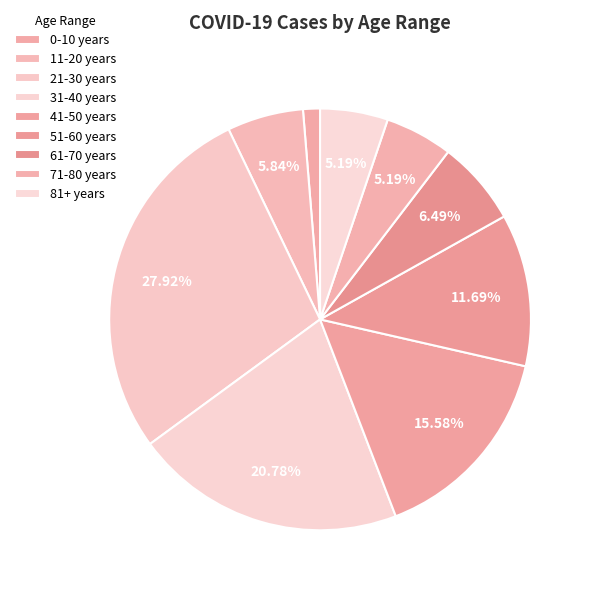

Count the number of slices in the pie.

9